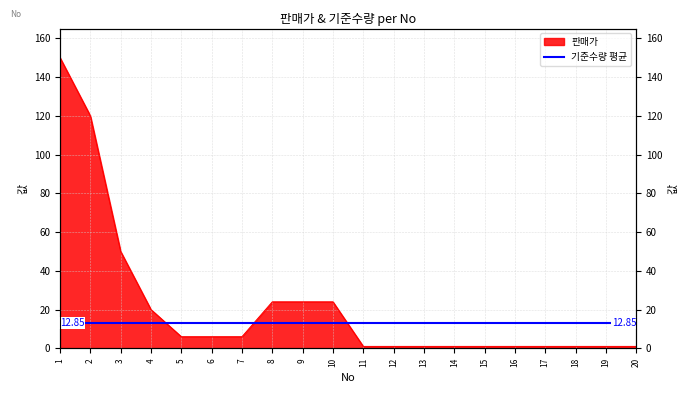

List the labels in order of value, largest first.

1, 2, 3, 8, 9, 10, 4, 5, 6, 7, 11, 12, 13, 14, 15, 16, 17, 18, 19, 20